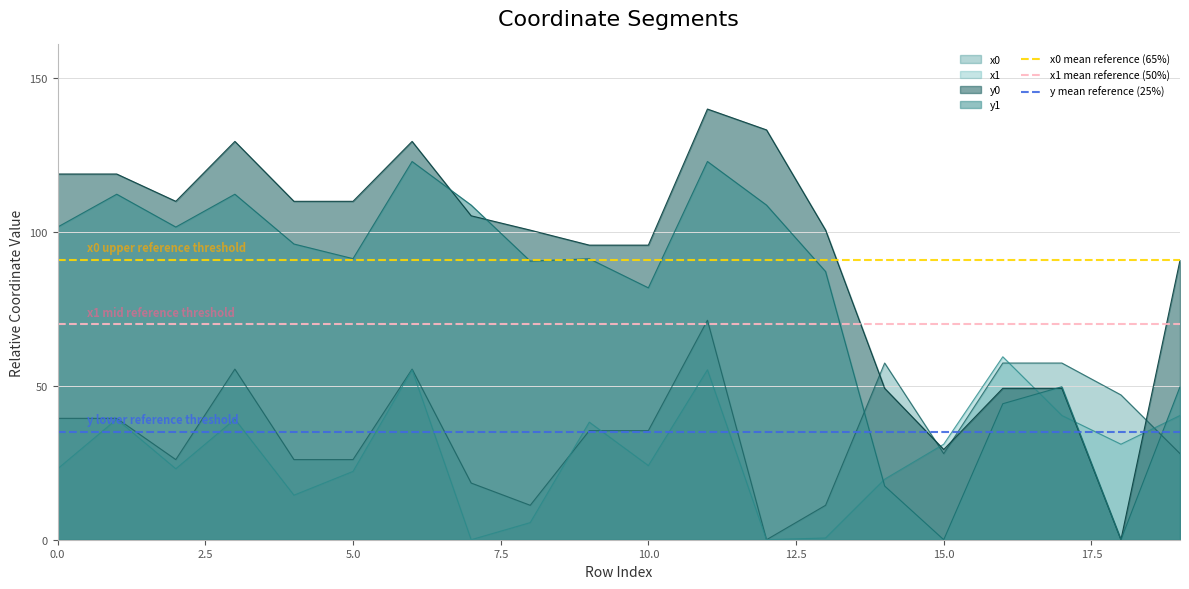

What is the value of the x0 mean reference (65%) point at the 2nd from the left?

91.0